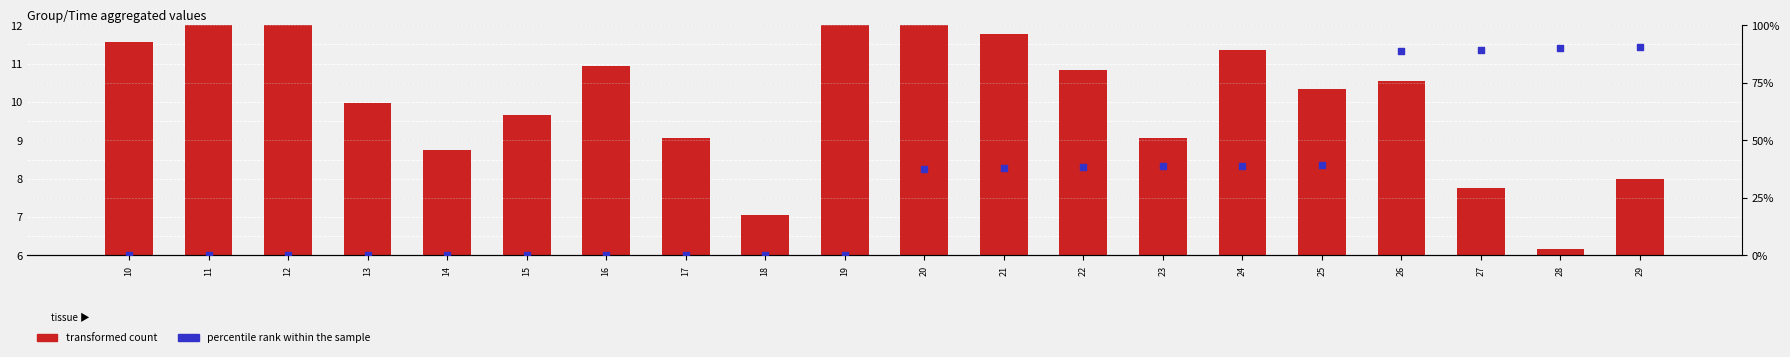

What is the total value across all series at 19?

14.1